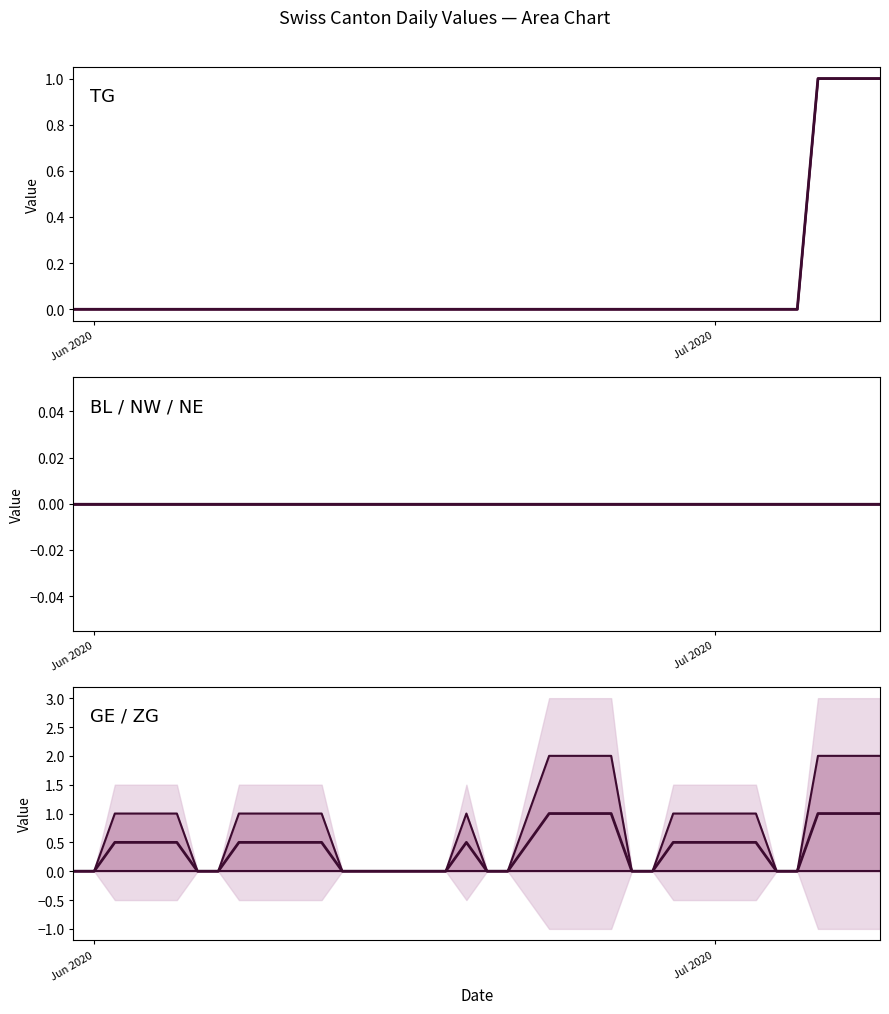

True or false: NW and ZG intersect in this chart.

False